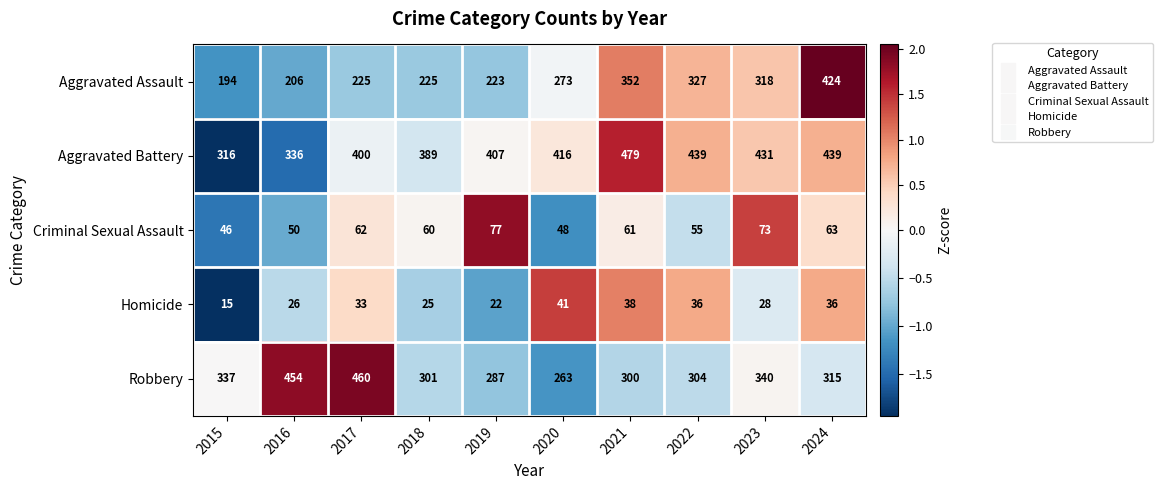

How many categories are shown in the chart?

10